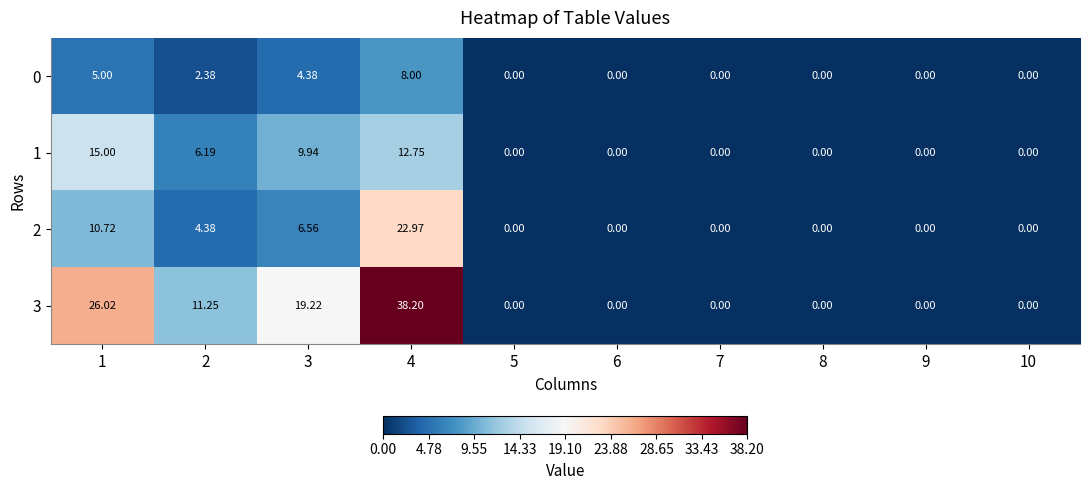

Is the value of 3 at 2 greater than the value of 0 at 1?

Yes